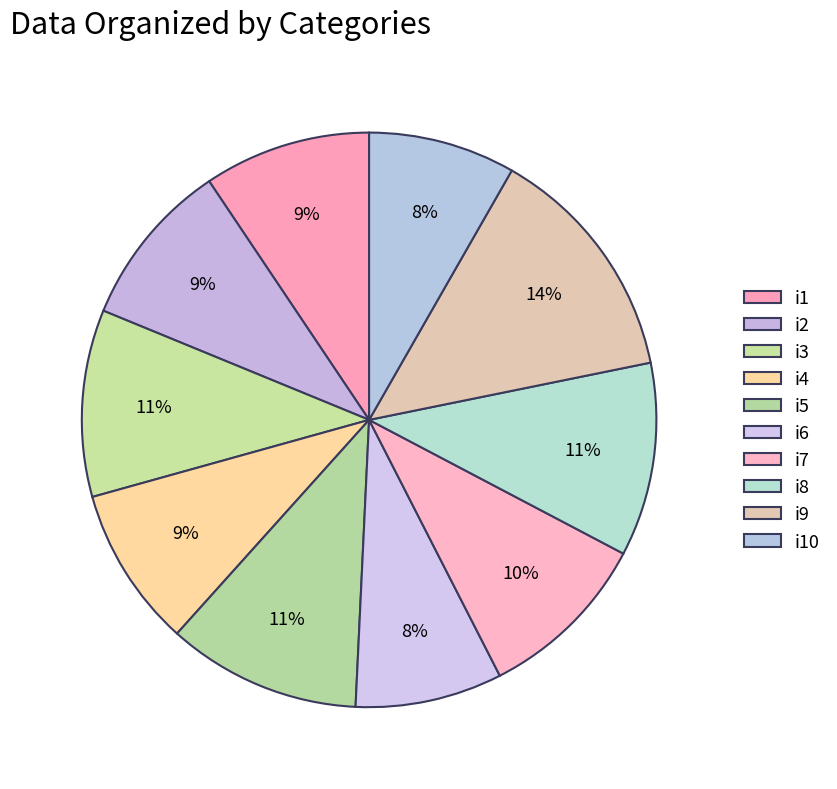

What is the total percentage of i2 and i7?

19.2%